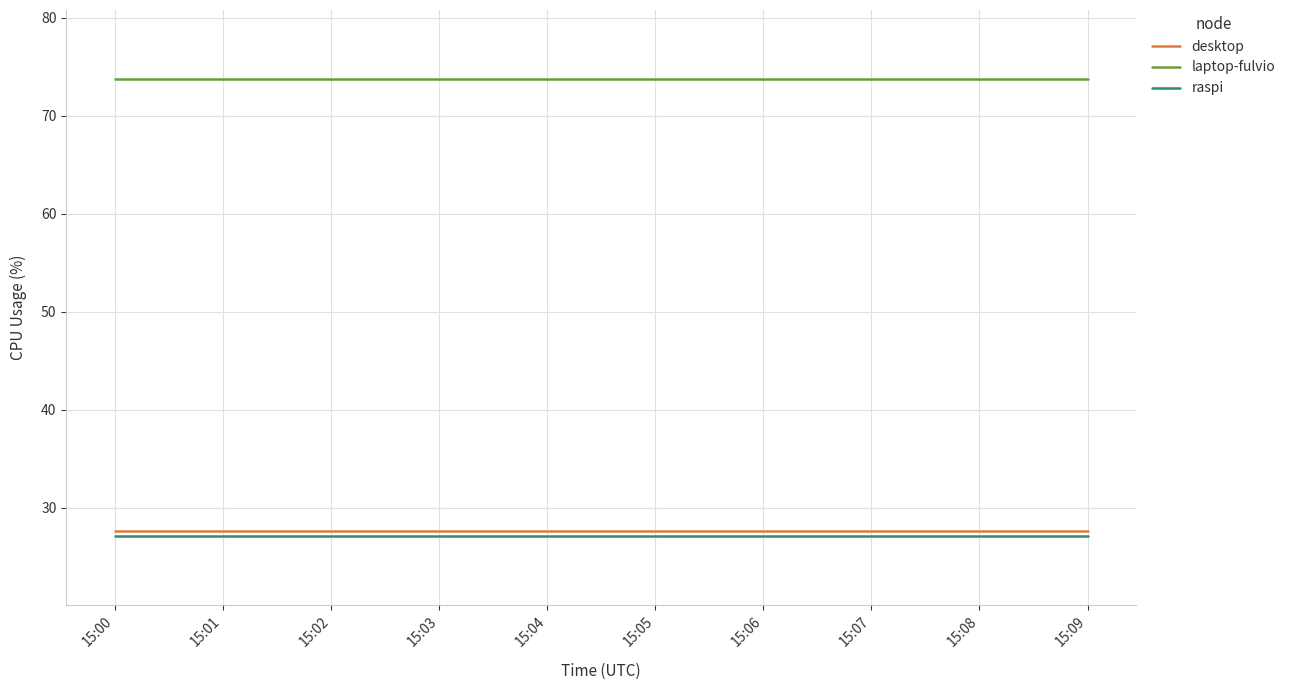

True or false: raspi and laptop-fulvio intersect in this chart.

False